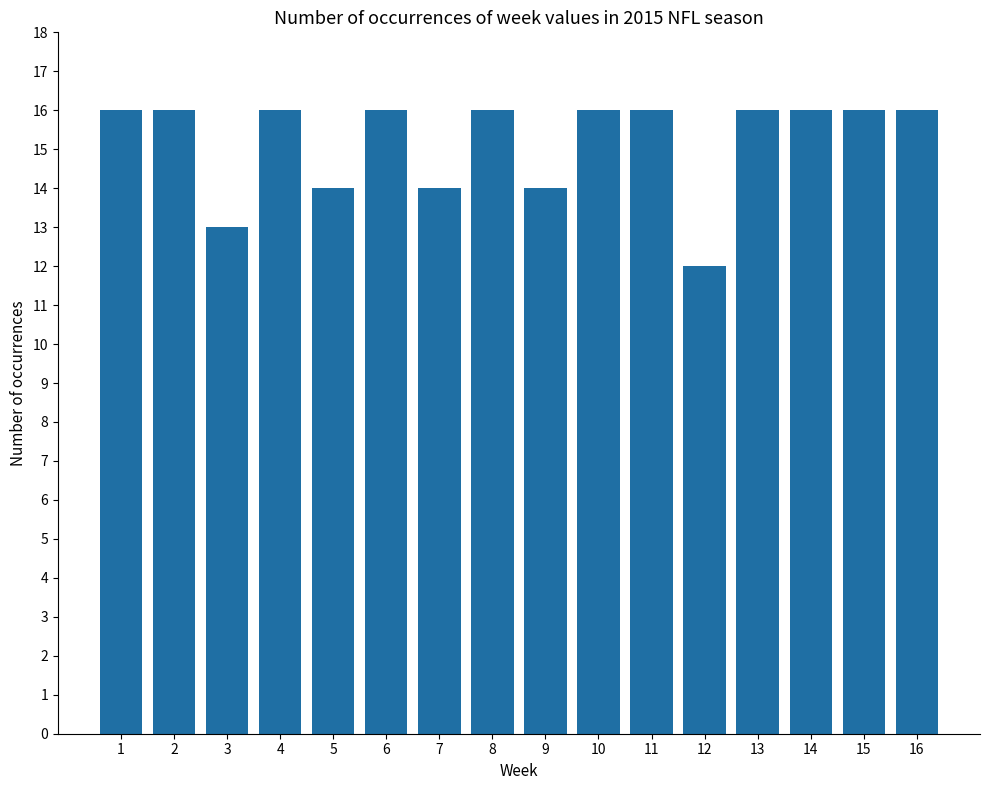

Reading left to right, extract all data points from this chart.

16	16	13	16	14	16	14	16	14	16	16	12	16	16	16	16